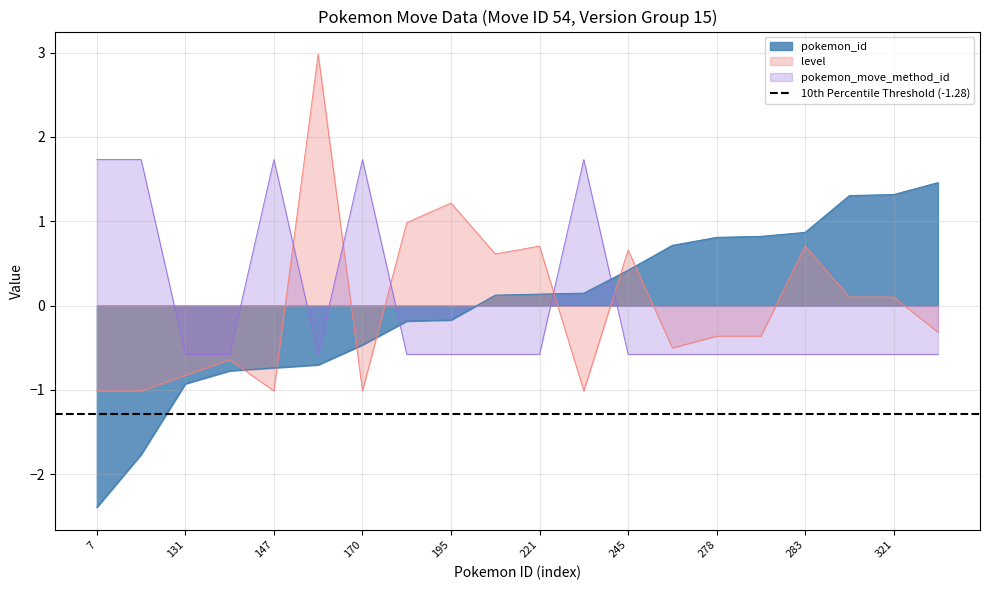

Reading left to right, what are all the values shown in this chart?

pokemon_id: -2.4	-1.8	-0.9	-0.8	-0.7	-0.7	-0.5	-0.2	-0.2	0.1	0.1	0.1	0.4	0.7	0.8	0.8	0.9	1.3	1.3	1.5
level: -1.0	-1.0	-0.8	-0.6	-1.0	3.0	-1.0	1.0	1.2	0.6	0.7	-1.0	0.7	-0.5	-0.4	-0.4	0.7	0.1	0.1	-0.3
pokemon_move_method_id: 1.7	1.7	-0.6	-0.6	1.7	-0.6	1.7	-0.6	-0.6	-0.6	-0.6	1.7	-0.6	-0.6	-0.6	-0.6	-0.6	-0.6	-0.6	-0.6